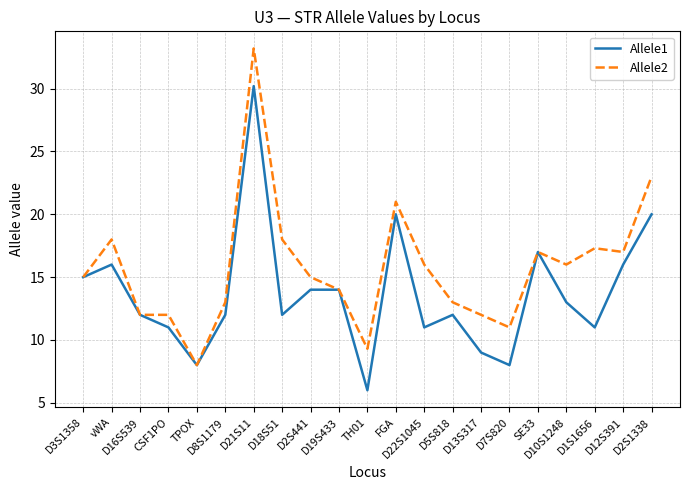

At which category does Allele1 reach its first local peak?

vWA